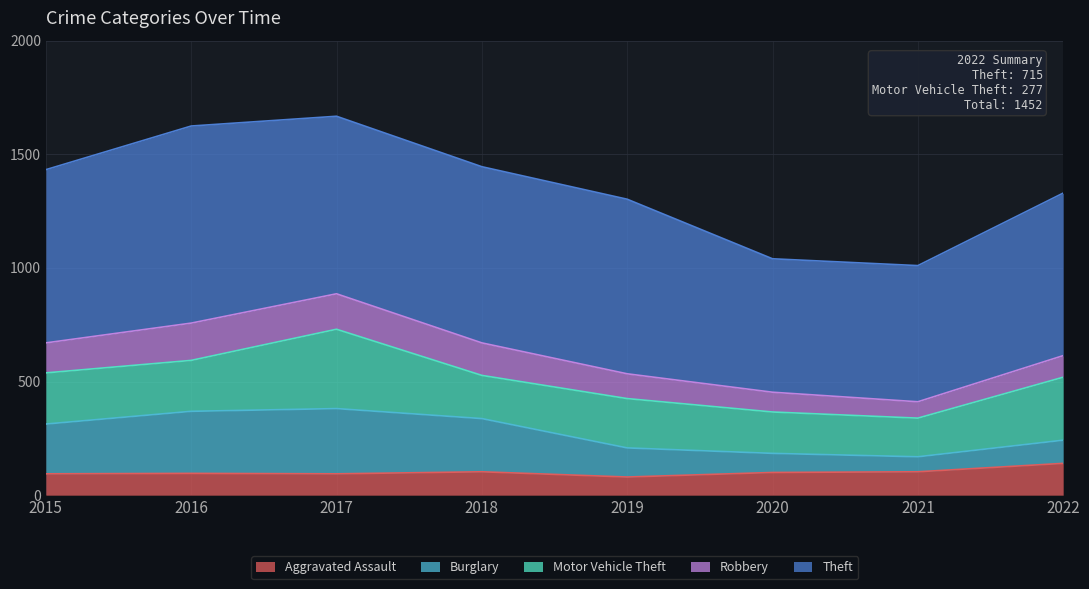

Where is the first local minimum for Burglary?

2021